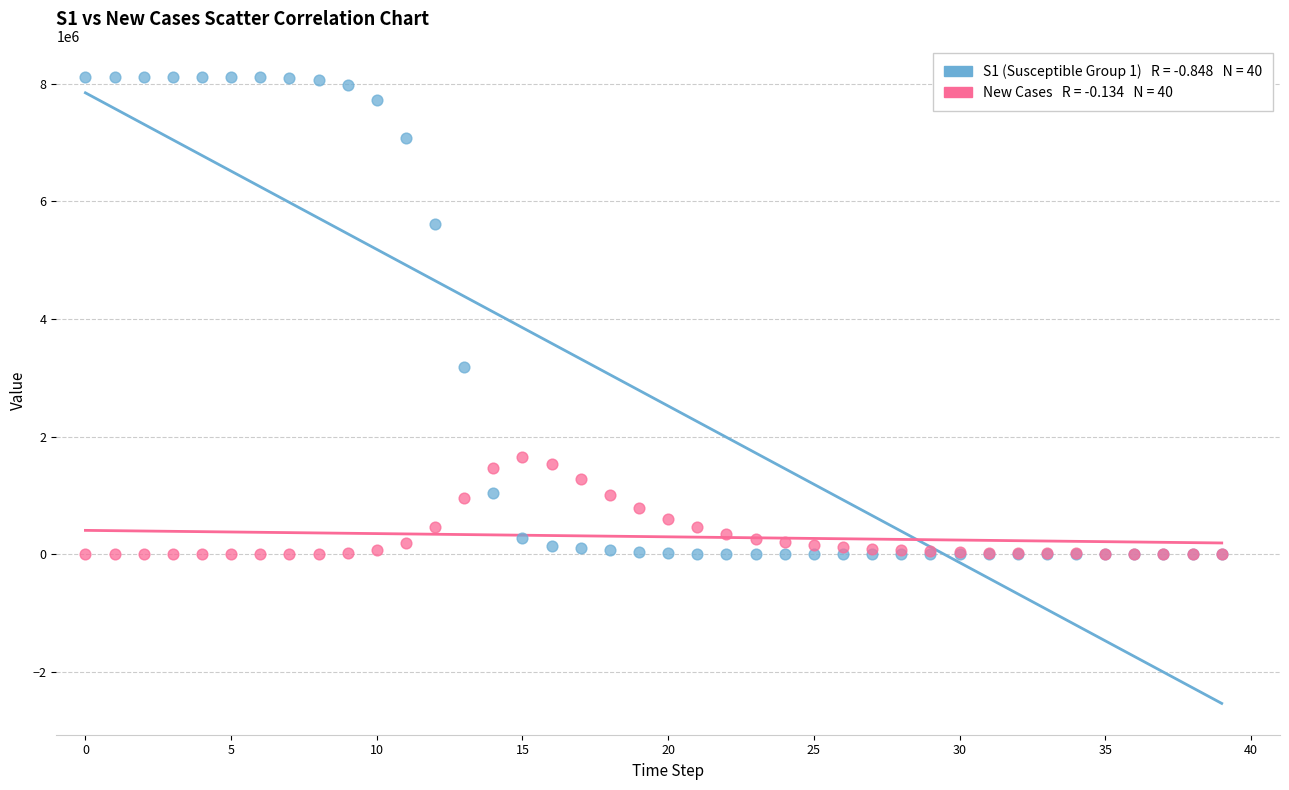

Across all series, what Y value is closest to 4057134?

3180041.3